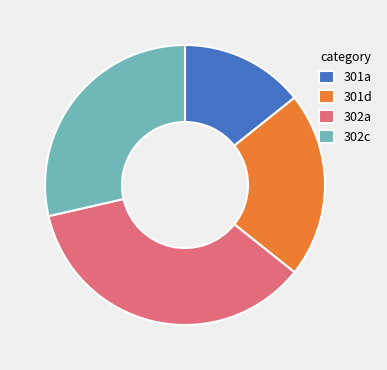

Does any single category account for the majority?

No